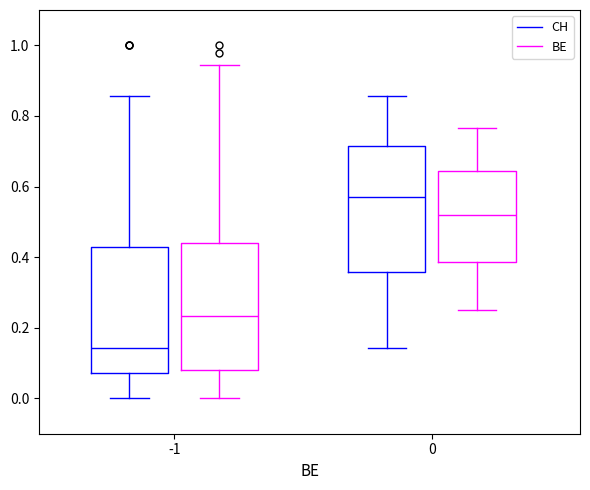

Reading left to right, read every box against the y-axis: the position of its median line, the range the box covers, and the ends of its whiskers. The values are not printed on the chart, so give them approximately, as read against the axis.

-1 (CH): median 0.14, box 0.08 to 0.42, whiskers 0.00 to 0.86
-1 (BE): median 0.24, box 0.08 to 0.44, whiskers 0.00 to 0.94
0 (CH): median 0.58, box 0.36 to 0.72, whiskers 0.14 to 0.86
0 (BE): median 0.52, box 0.38 to 0.64, whiskers 0.26 to 0.76